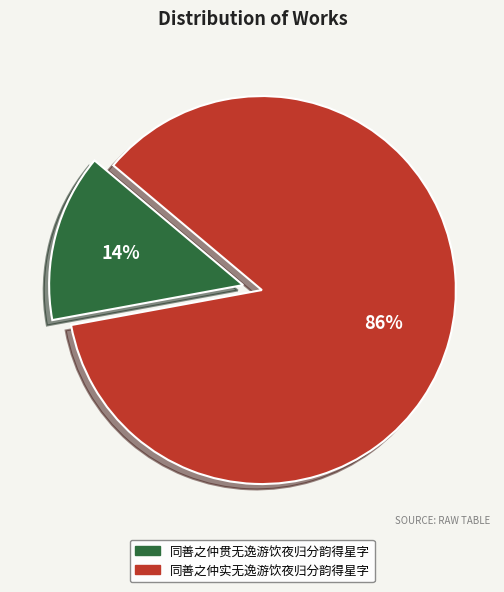

Rank the categories by value from lowest to highest.

同善之仲贯无逸游饮夜归分韵得星字, 同善之仲实无逸游饮夜归分韵得星字